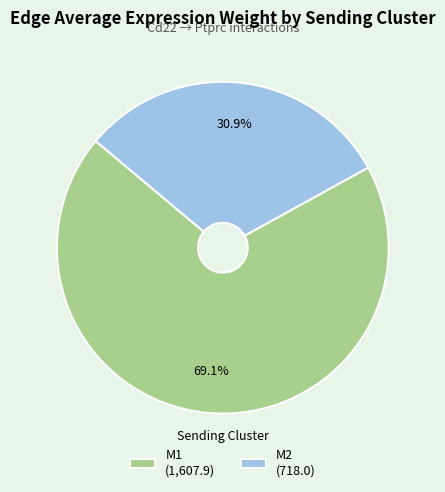

What percentage is the M2 slice, to the nearest percent?

31%